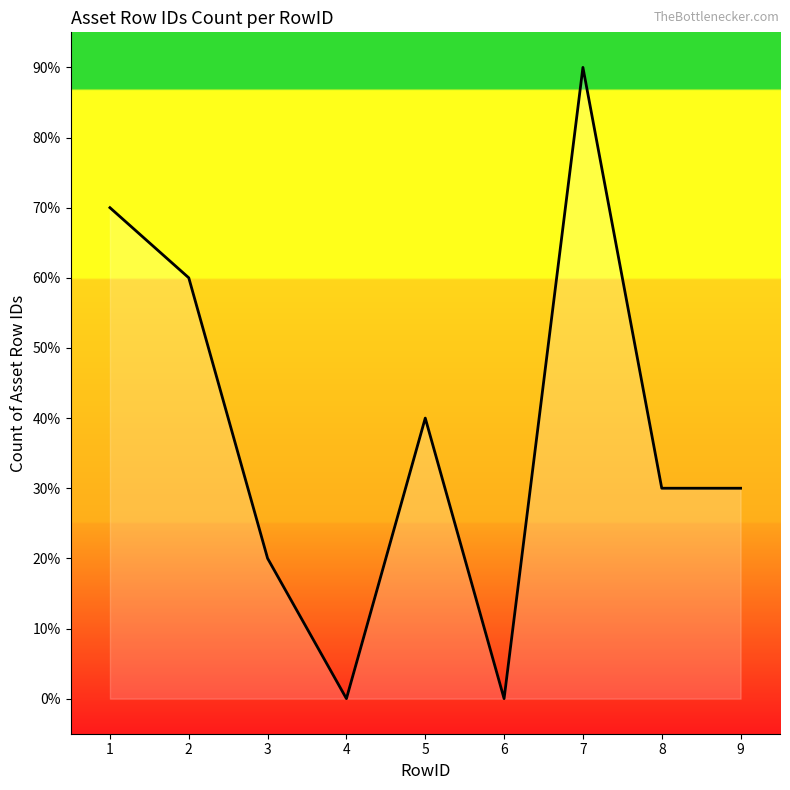

Does the chart display data point markers on the line(s)?

No